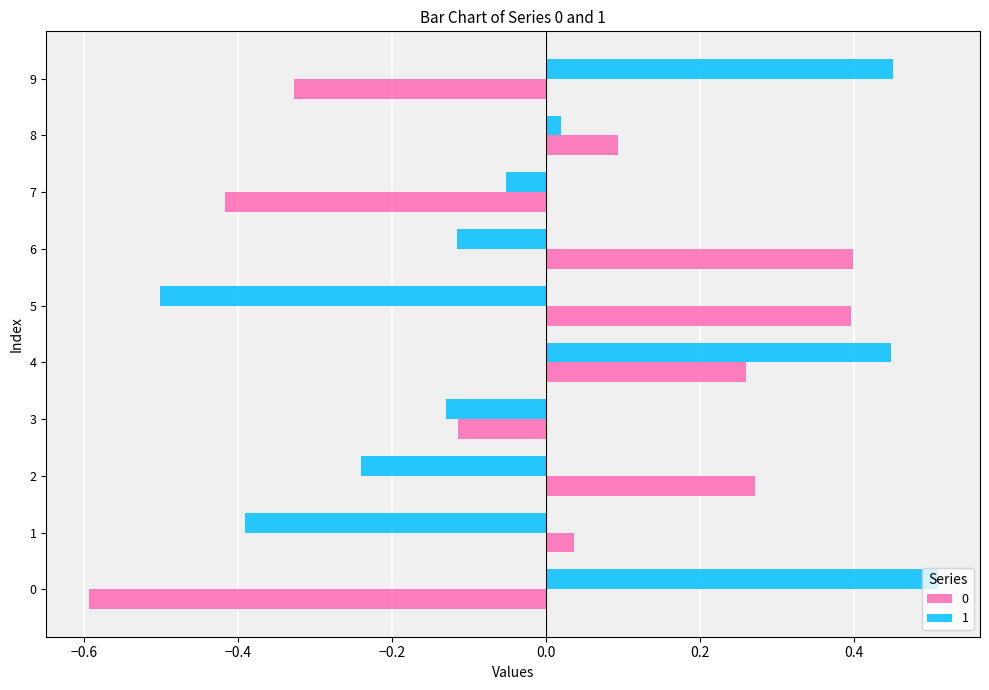

How many values in 0 are above zero?

6